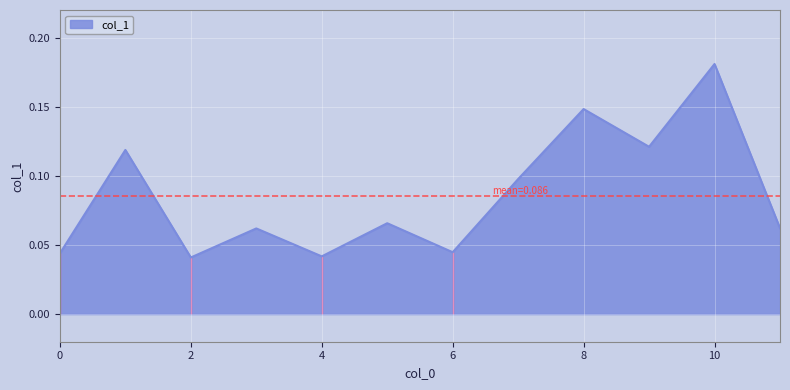

Where is the first local maximum?

1